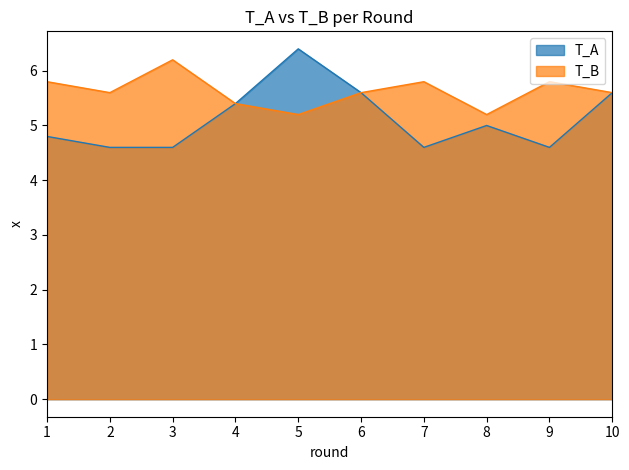

What is the maximum value for T_B?

6.2